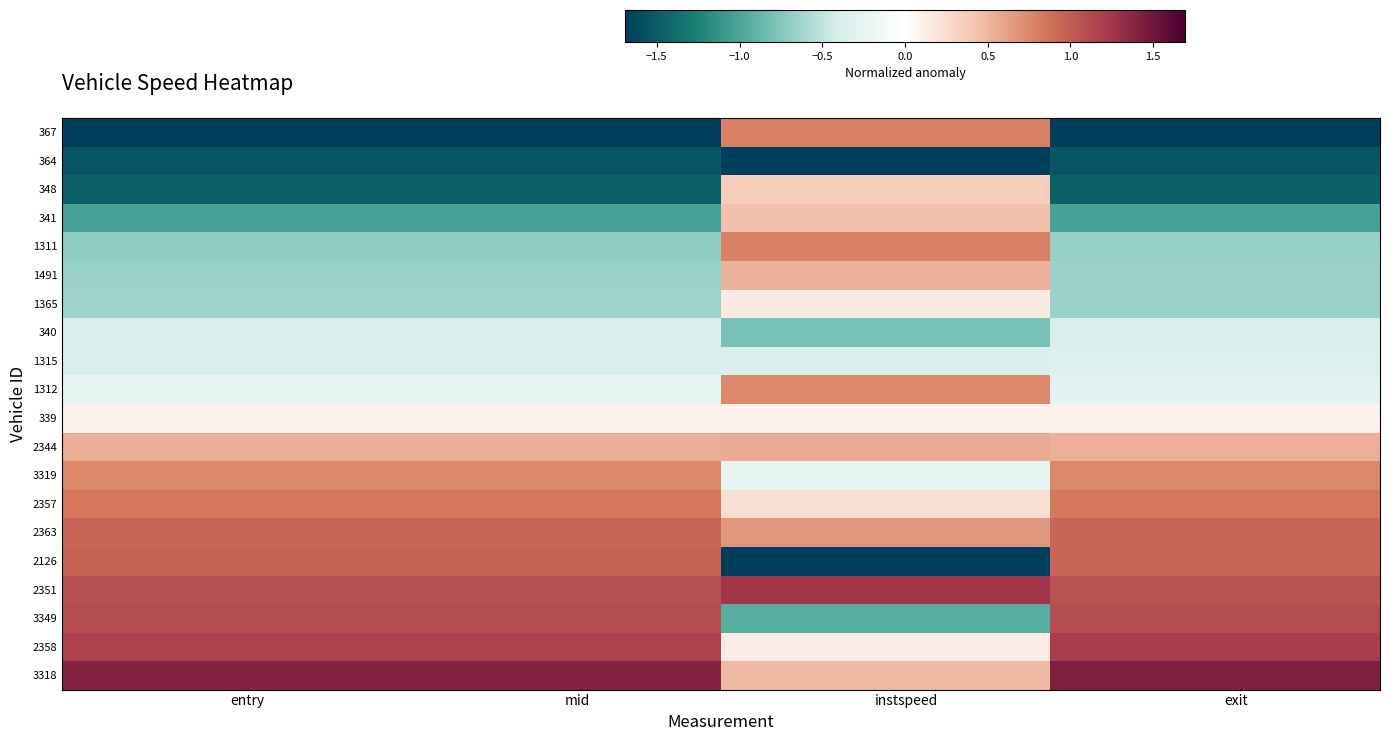

At how many categories does at least one series exceed 0?

32